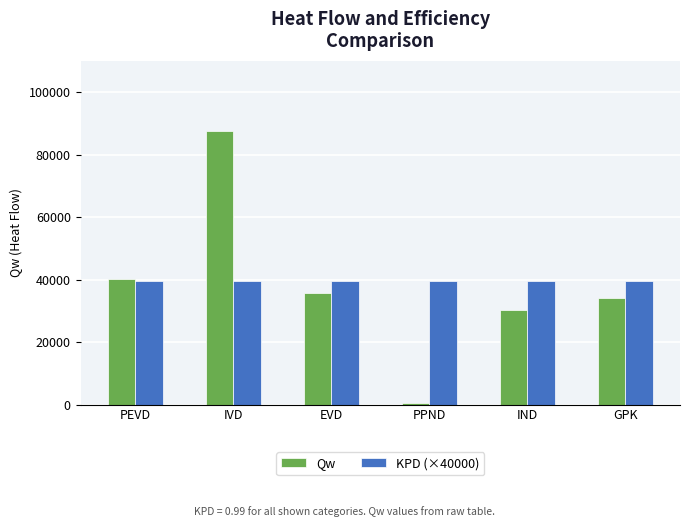

Where does the Qw series first go above 35579?

PEVD